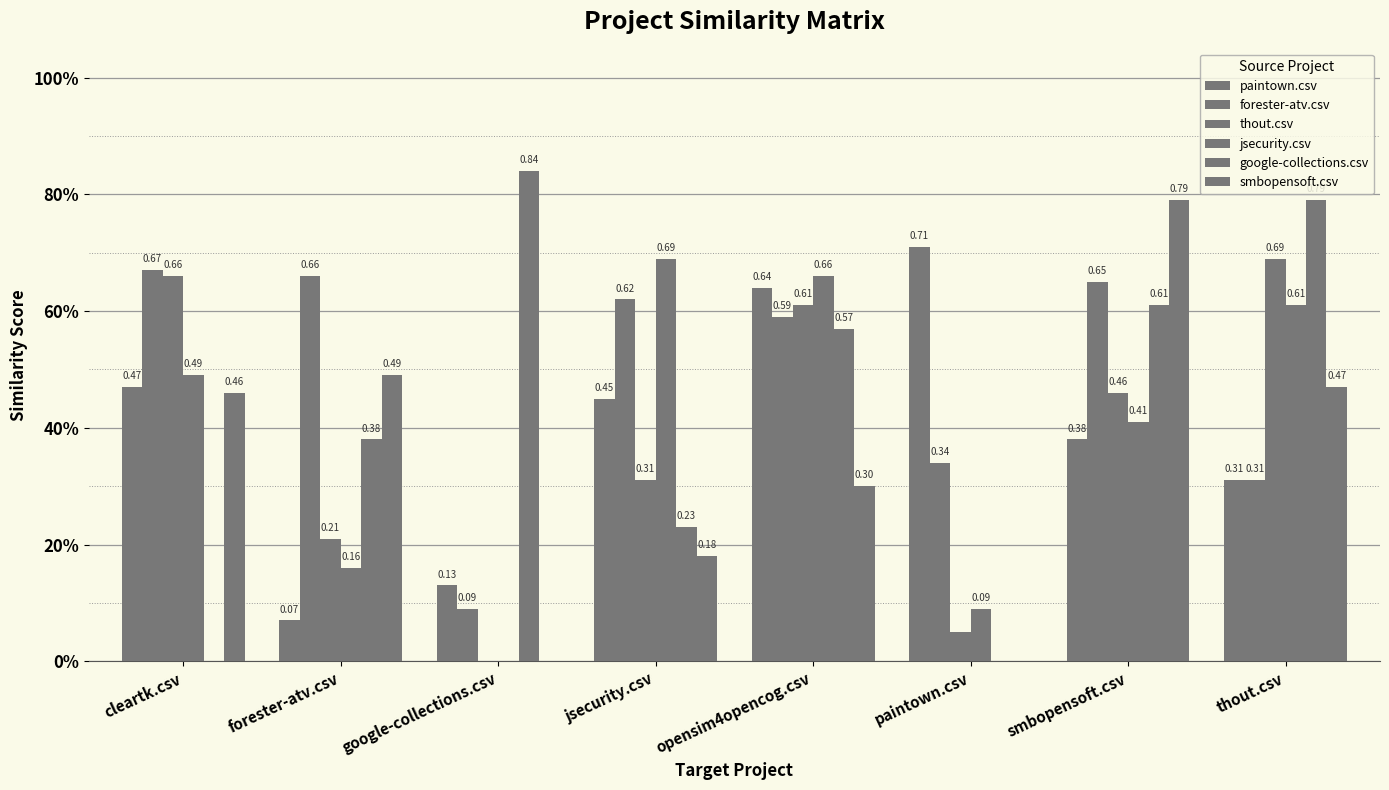

How many groups of bars are there?

8